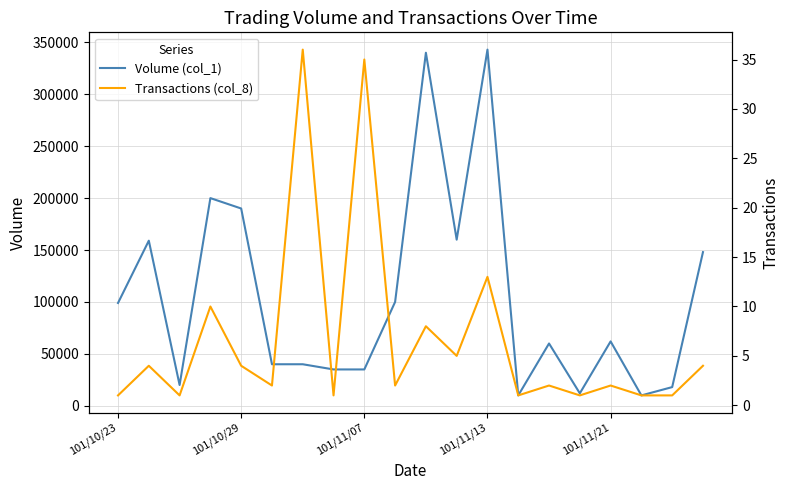

True or false: Transactions (col_8) and Volume (col_1) intersect in this chart.

False